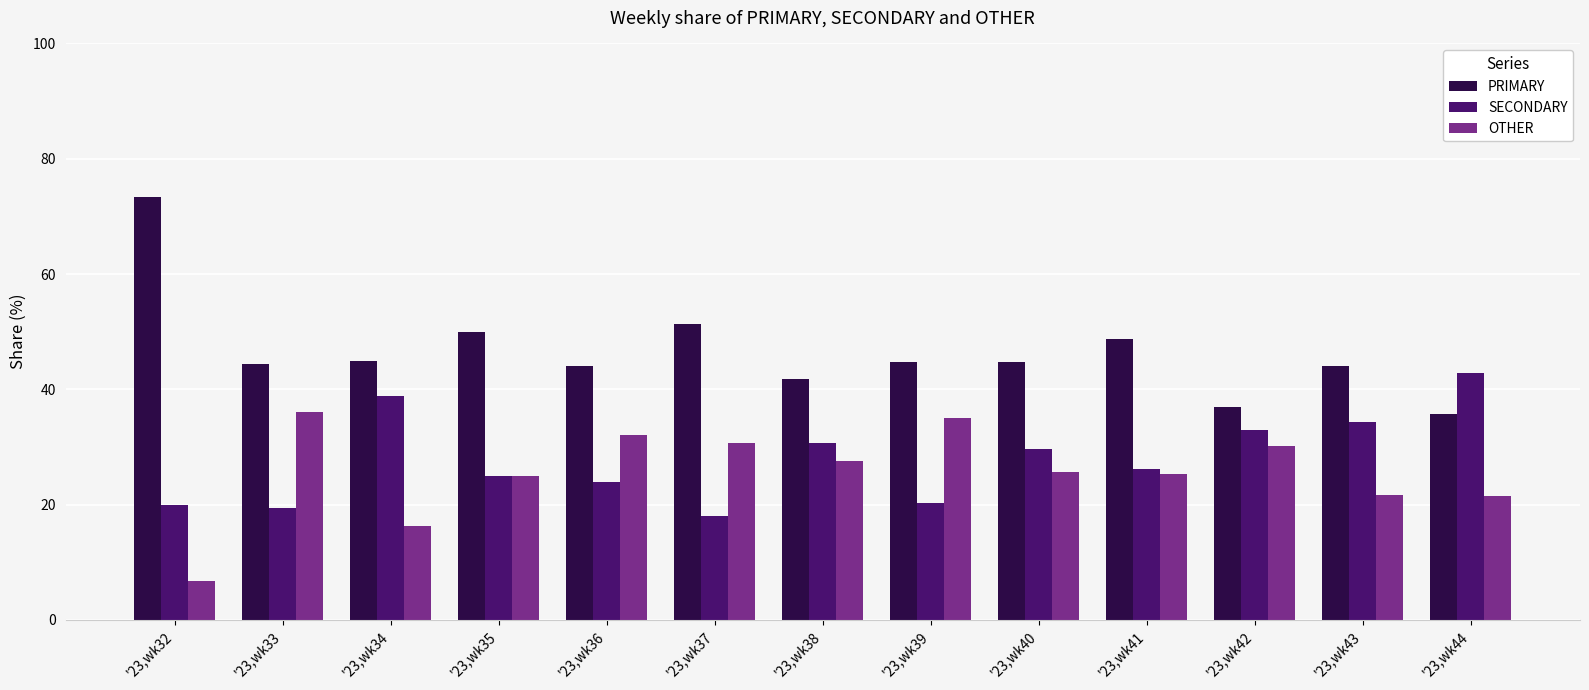

Which category has the lowest value in the OTHER series?

'23,wk32